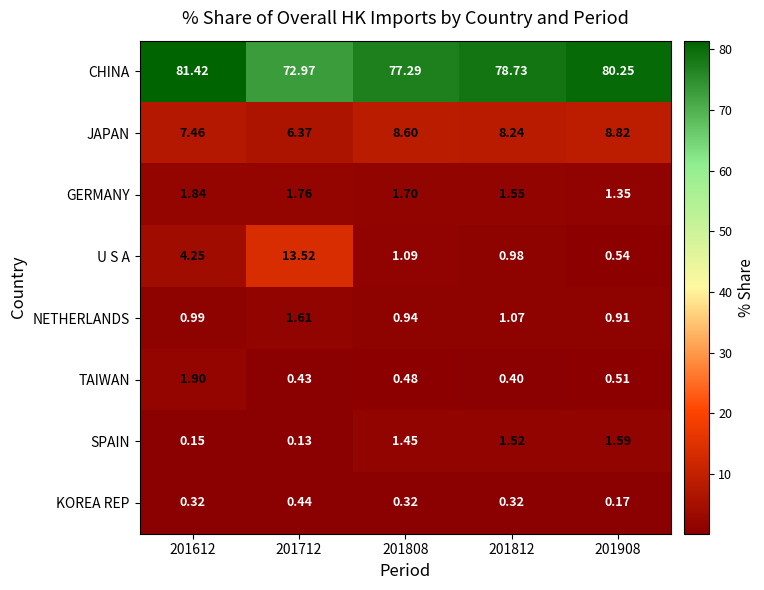

What is the maximum value shown in the chart?

81.4